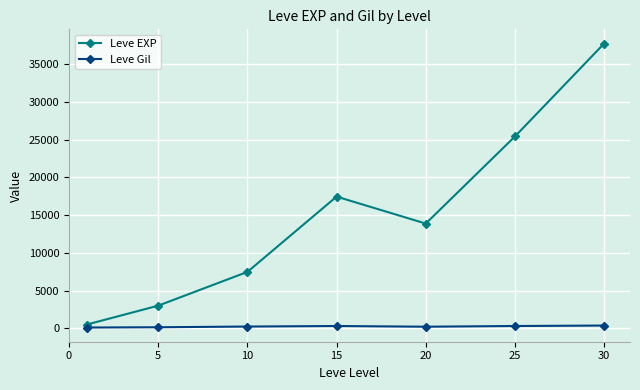

At how many categories does at least one series exceed 3441?

5